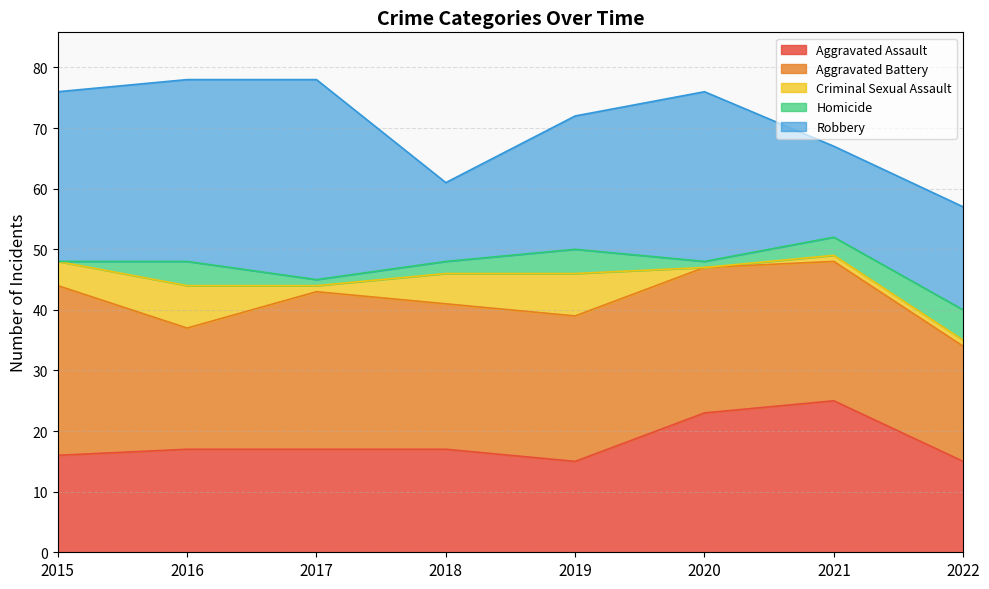

What is the total value across all series at 2016?

78